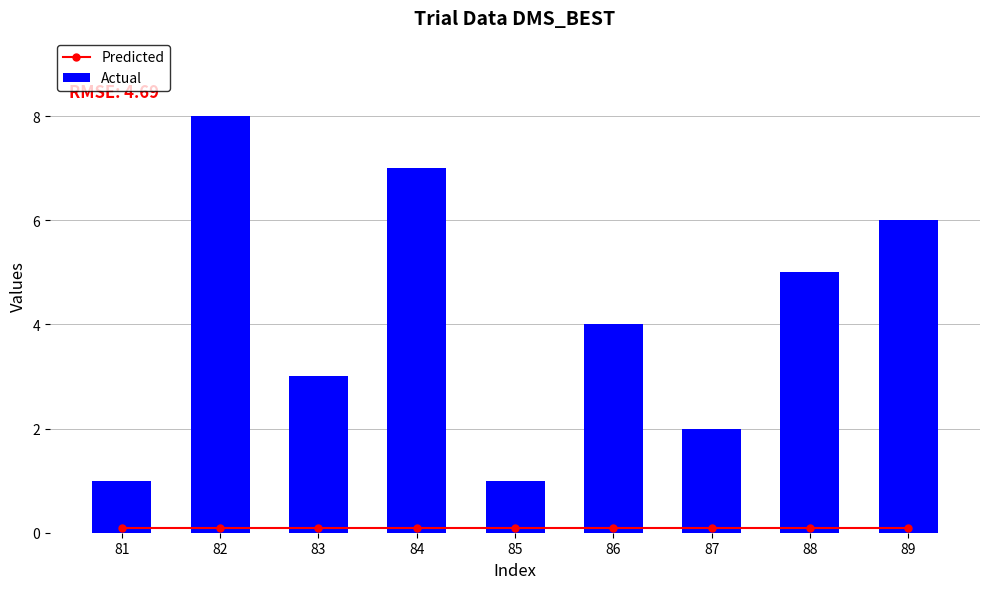

List the labels in order of Predicted value, largest first.

81, 82, 83, 84, 85, 86, 87, 88, 89